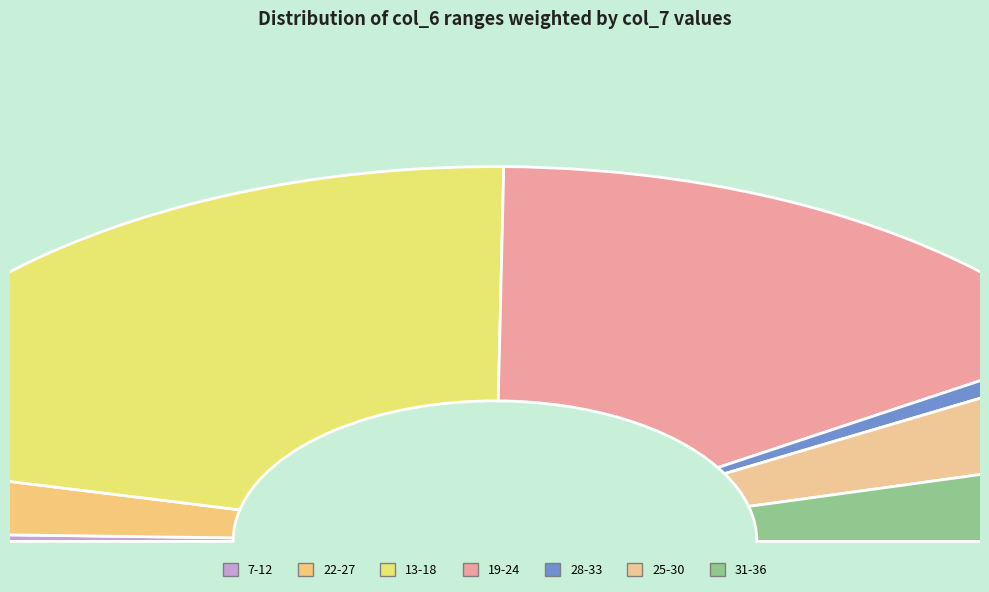

To the nearest percent, what is the average slice percentage?

14%